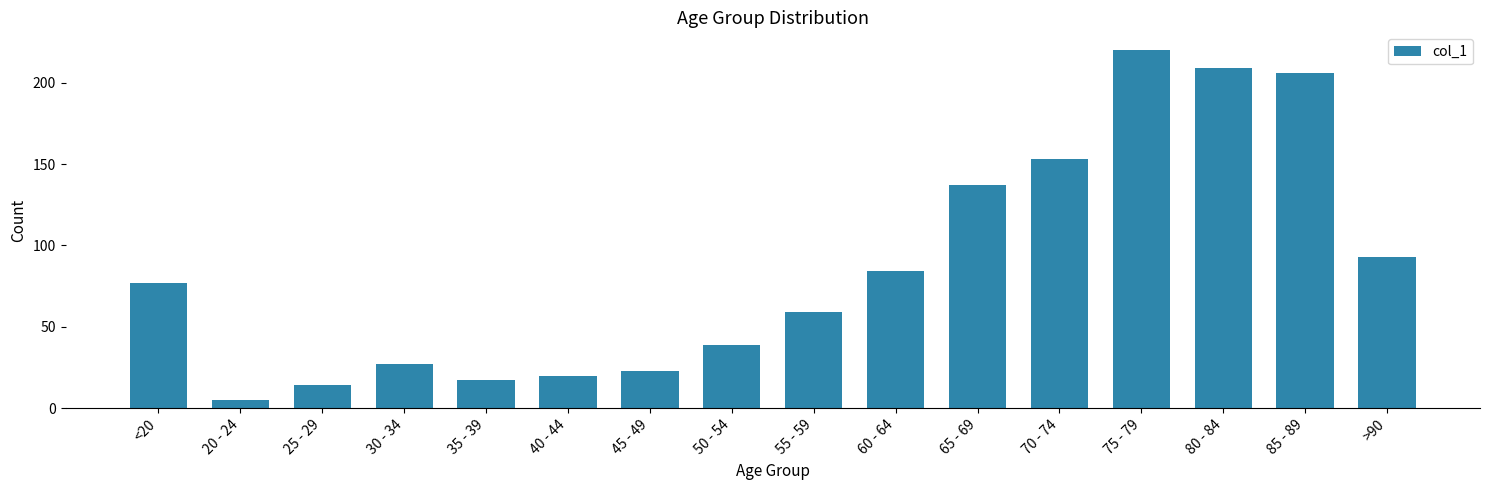

What position from the right is >90?

1